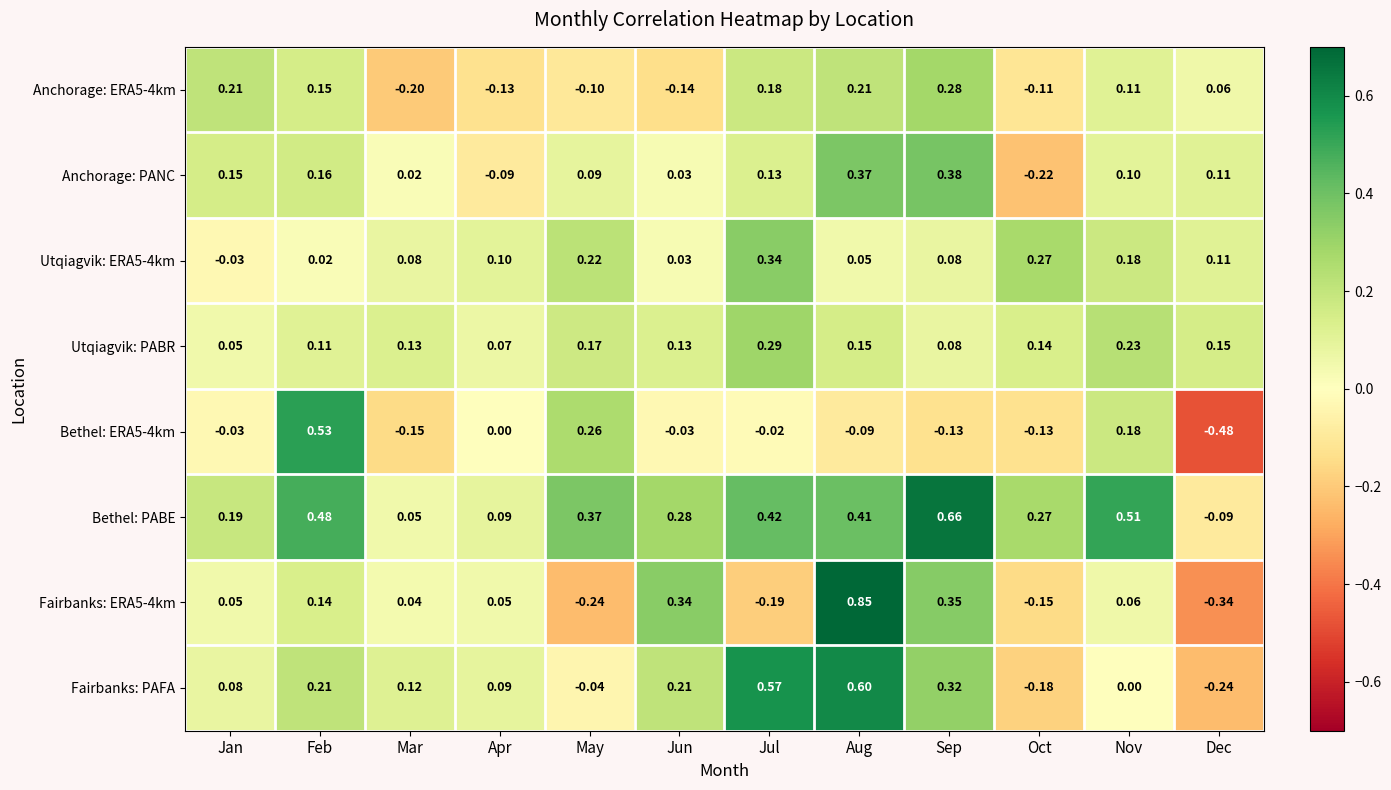

At how many categories does at least one series exceed 0?

12